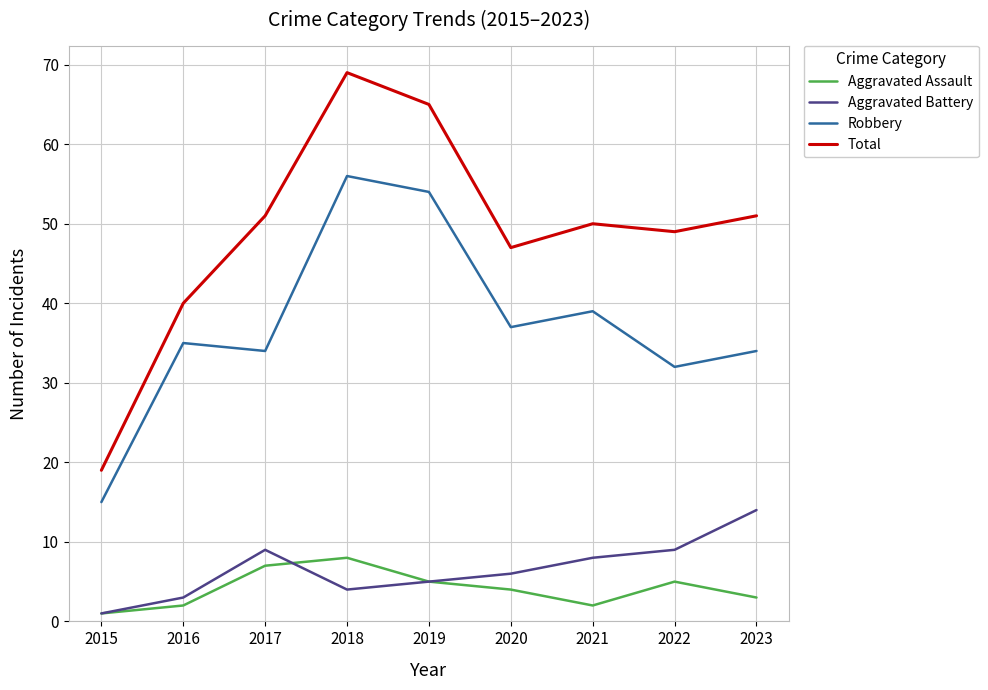

True or false: Robbery and Total intersect in this chart.

False